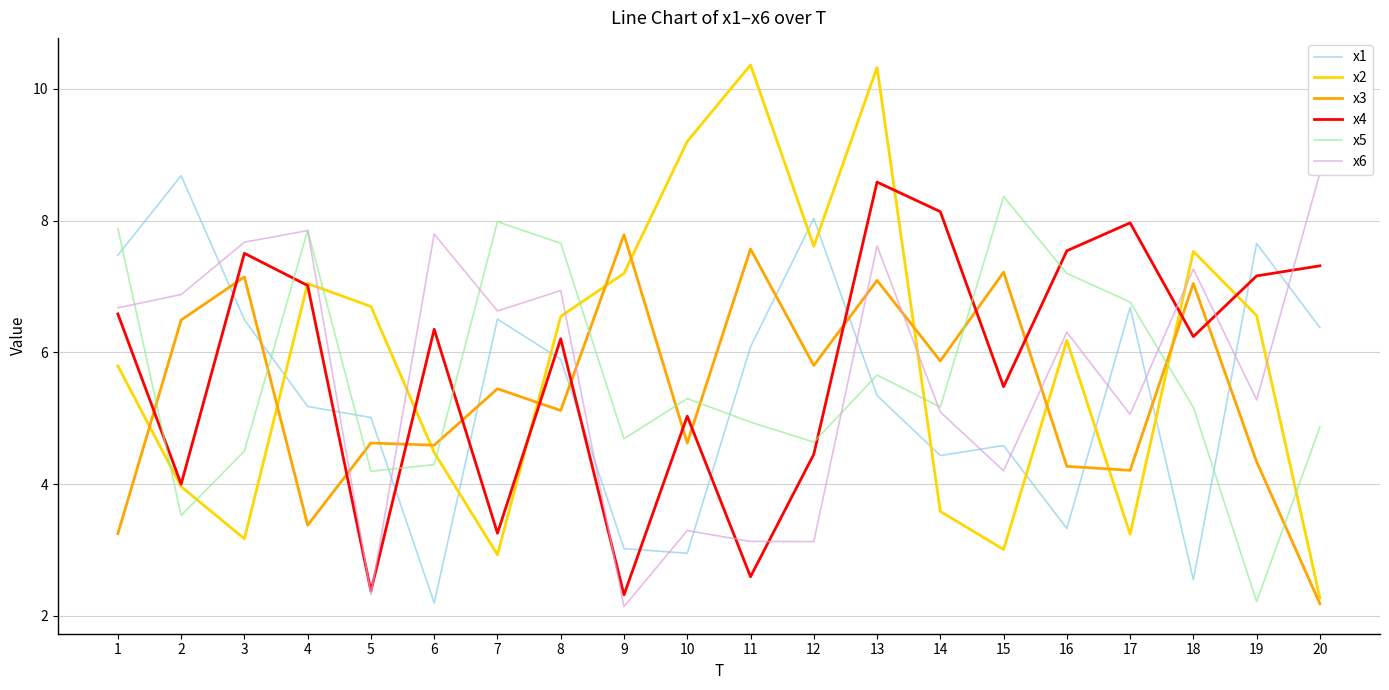

What is the sum of the x3 values at 10 and 5?

9.2